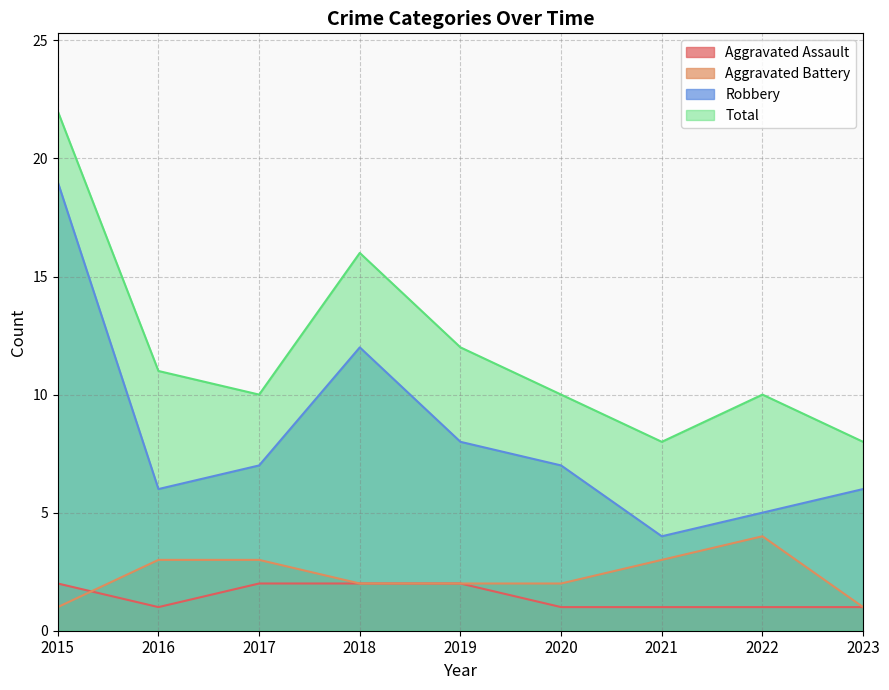

Where does the Total series first go above 10?

2015